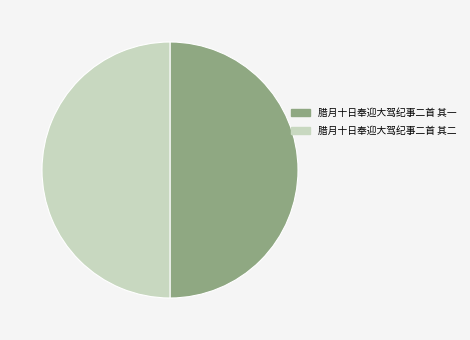

How many segments does this pie chart have?

2